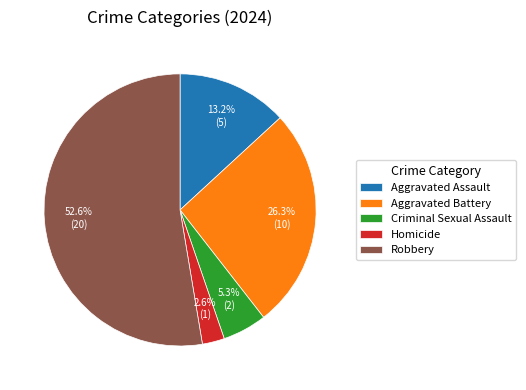

Which has a higher value, Aggravated Assault or Robbery?

Robbery